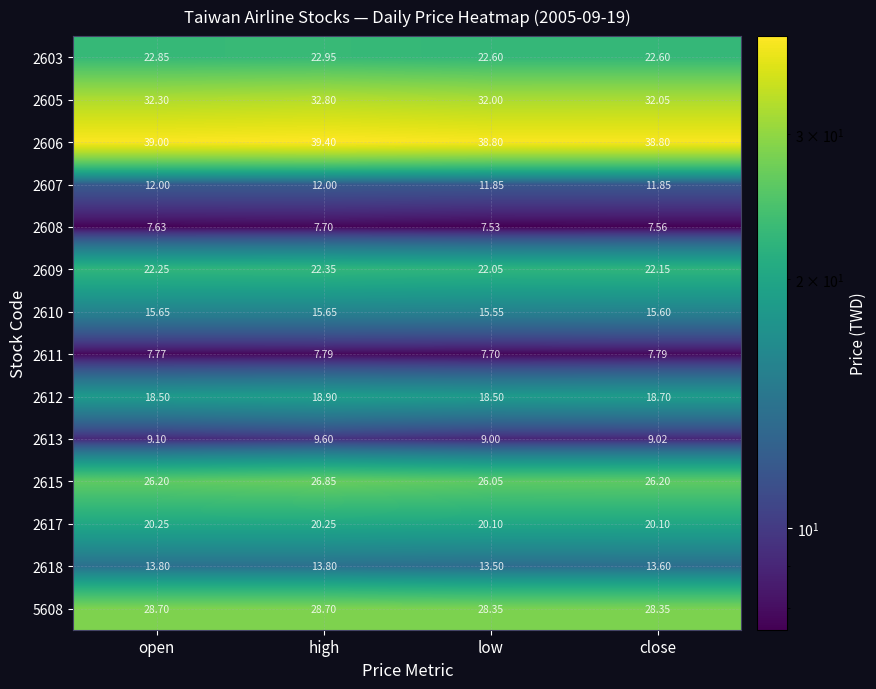

What is the total value across all series at high?

278.7